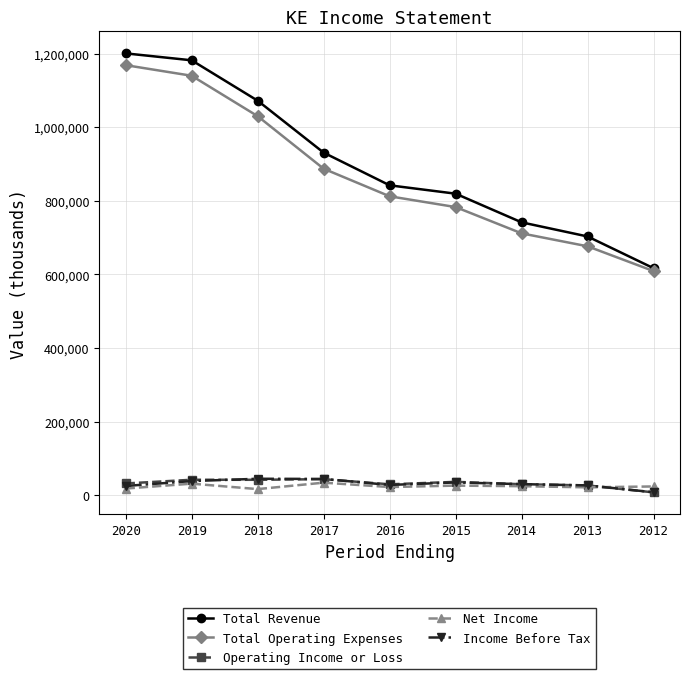

The value of Total Revenue at 2020 is 1200600. True or false?

True